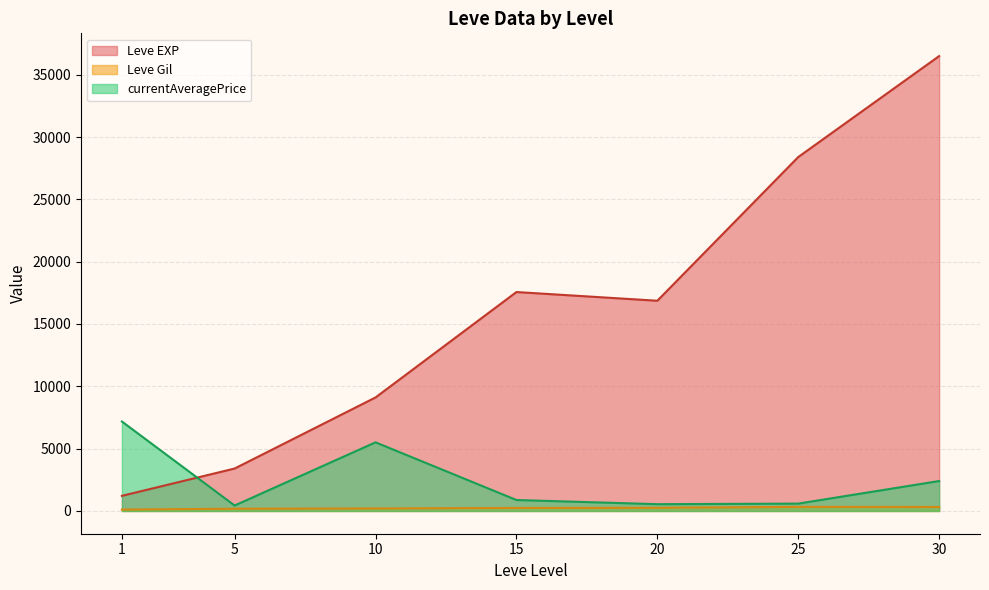

Which series has the largest total across all categories?

Leve EXP